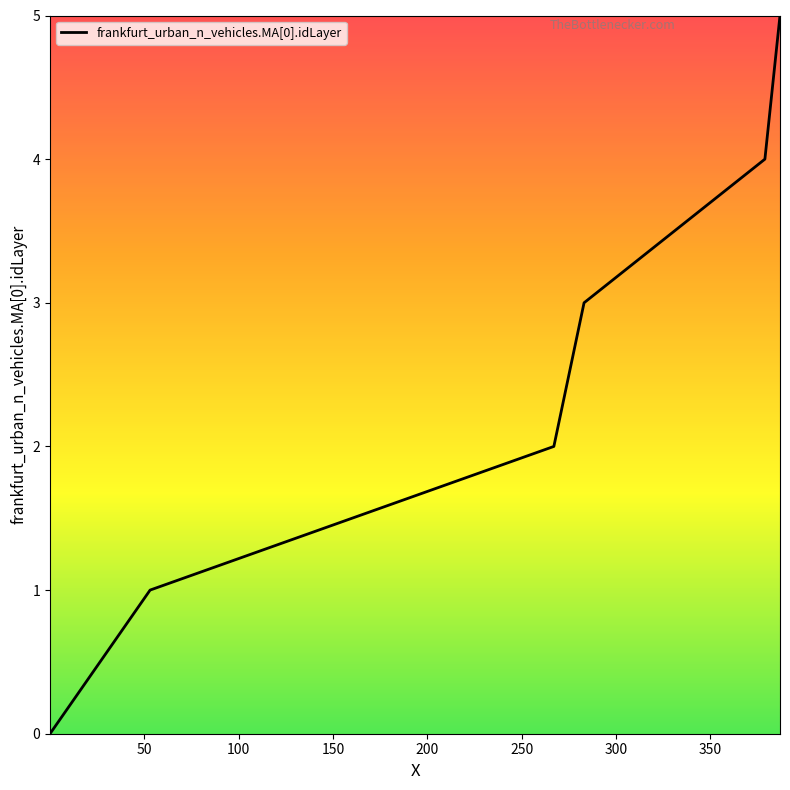

What is the greatest value displayed?

5